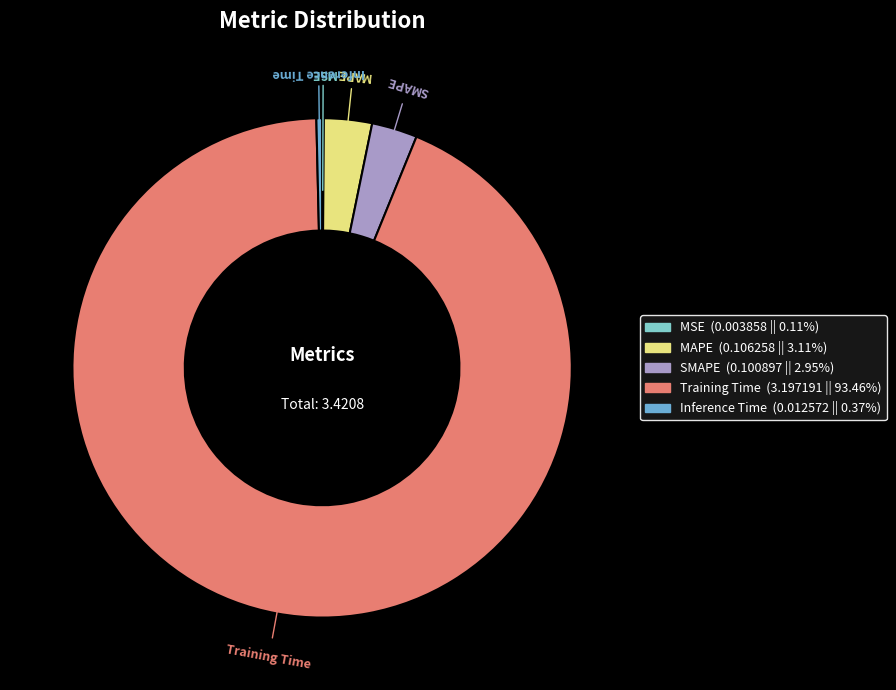

Which has a higher value, MAPE or Training Time?

Training Time